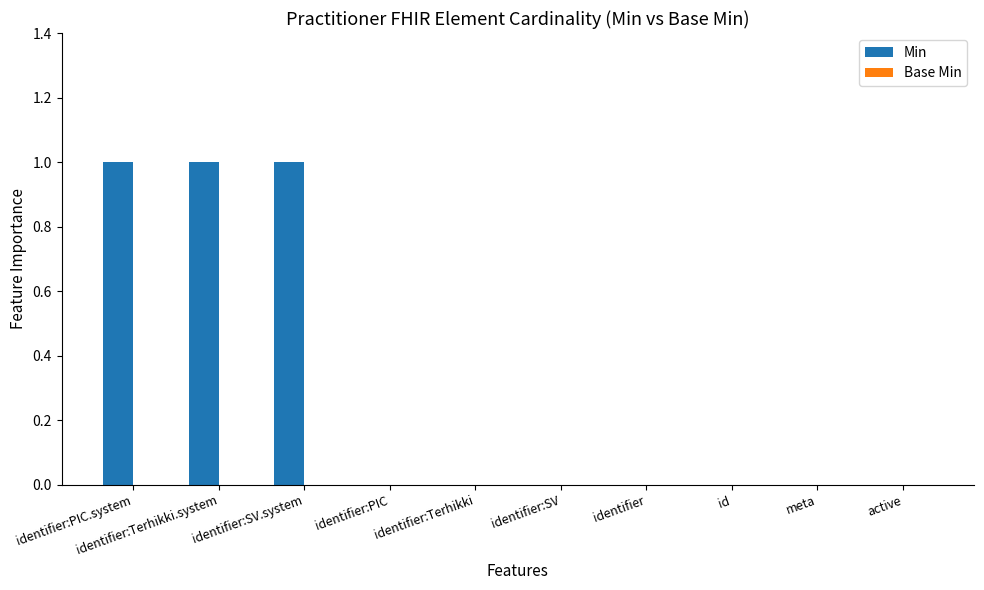

The value at meta is 0. True or false?

True